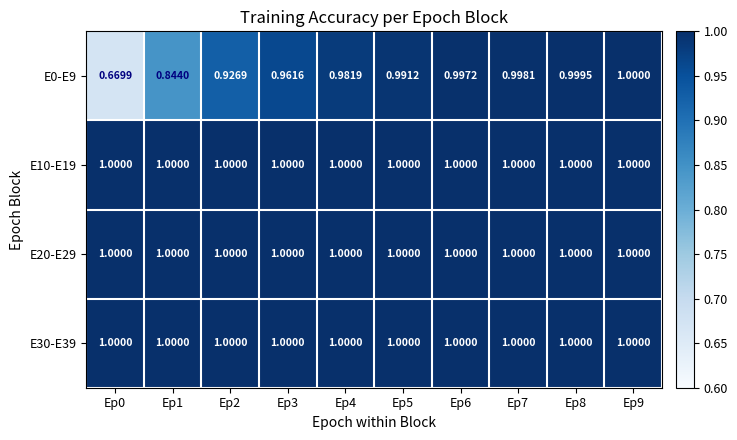

Count the number of categories in the chart.

10